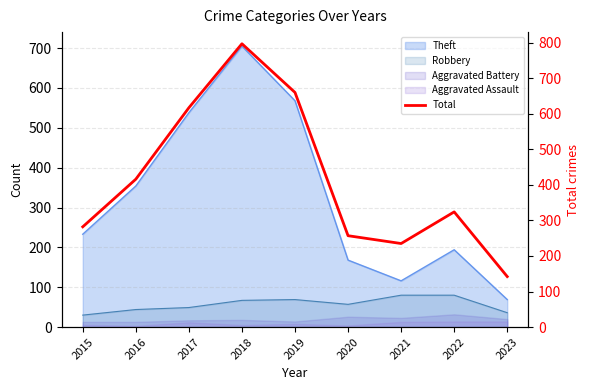

How many points are lower than both their immediate neighbors (excluding endpoints)?

1